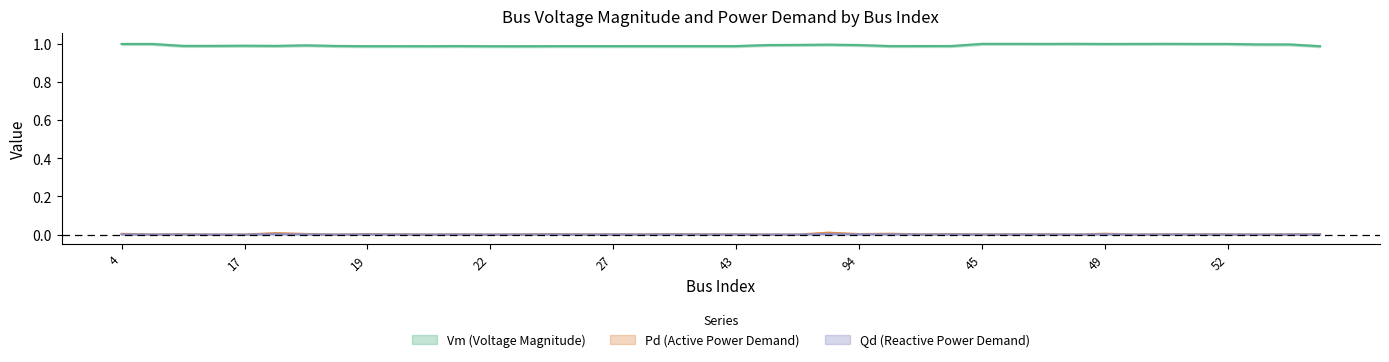

The Pd_center series shows 0.0 at 18. True or false?

False